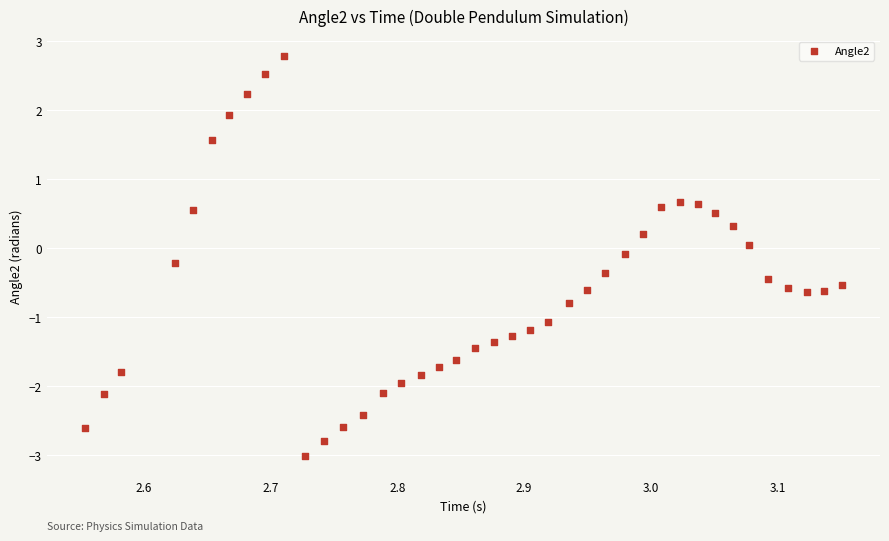

What is the range of X values (max minus min)?

0.6